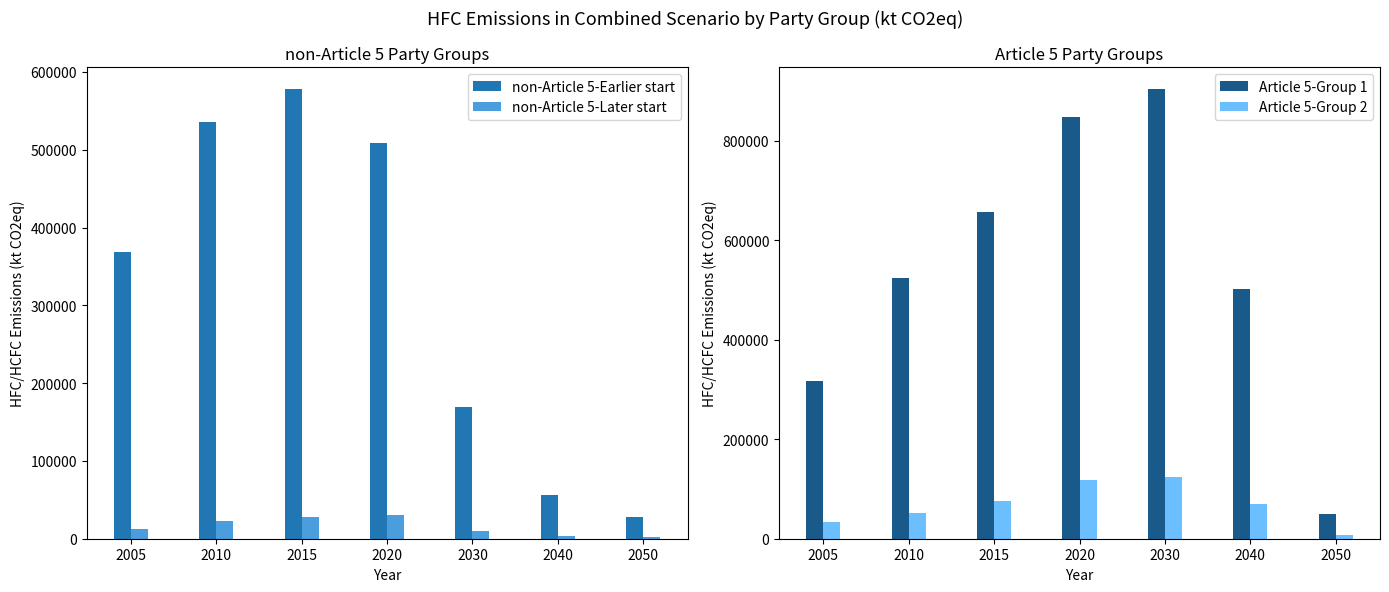

What is the average value of the non-Article 5-Later start series?

15445.9